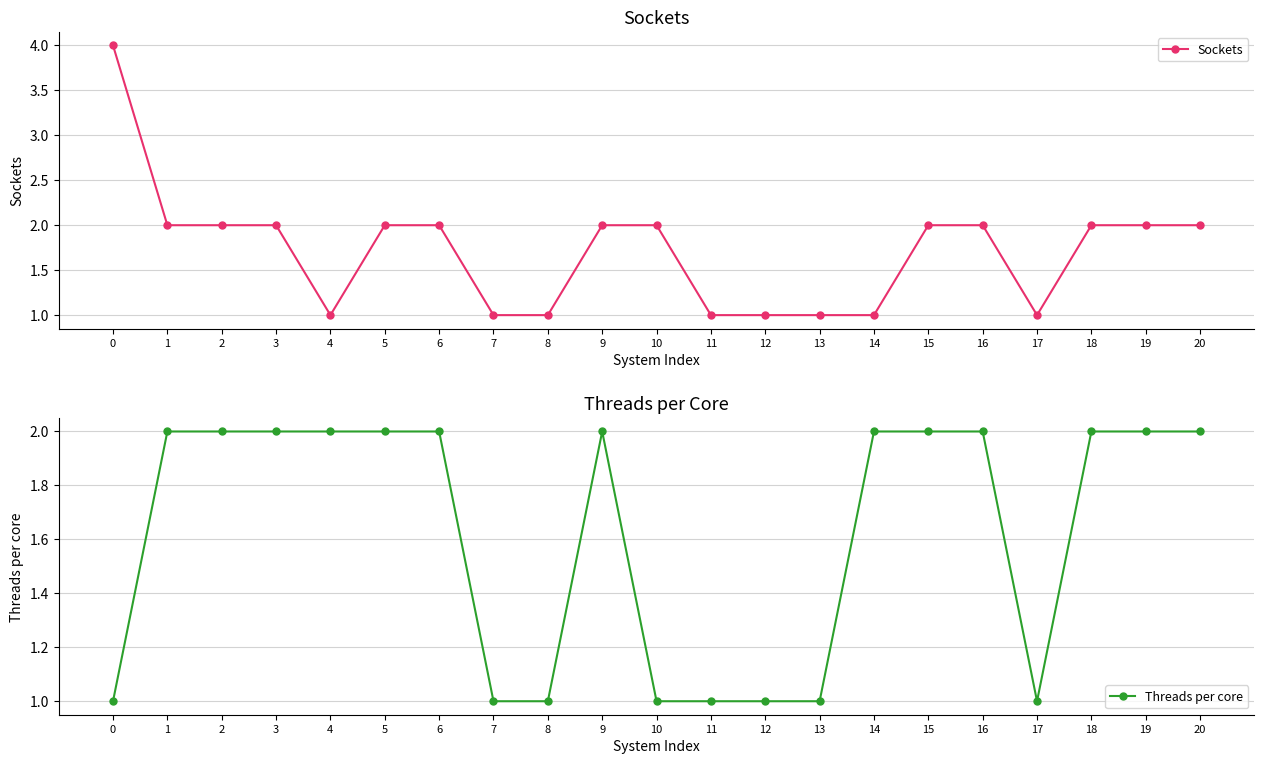

Which series has the largest total across all categories?

Sockets